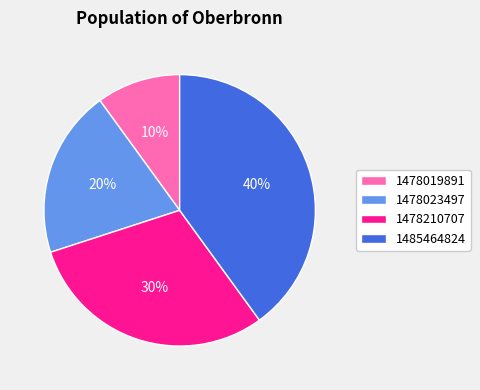

To the nearest percent, what is the combined percentage of 1478210707 and 1485464824?

70%